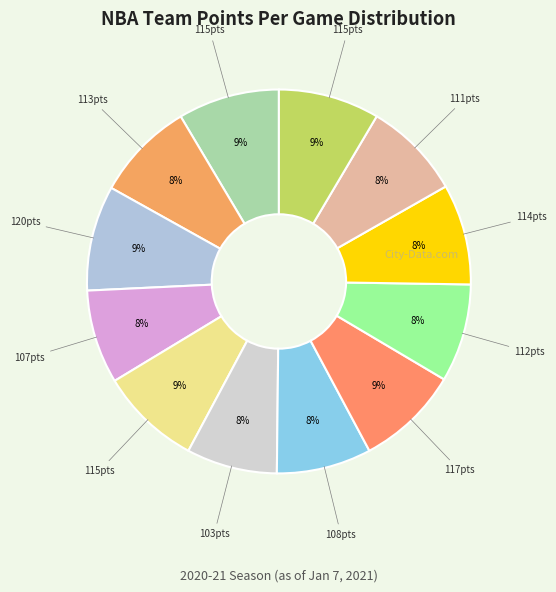

How many slices are in this pie chart?

12